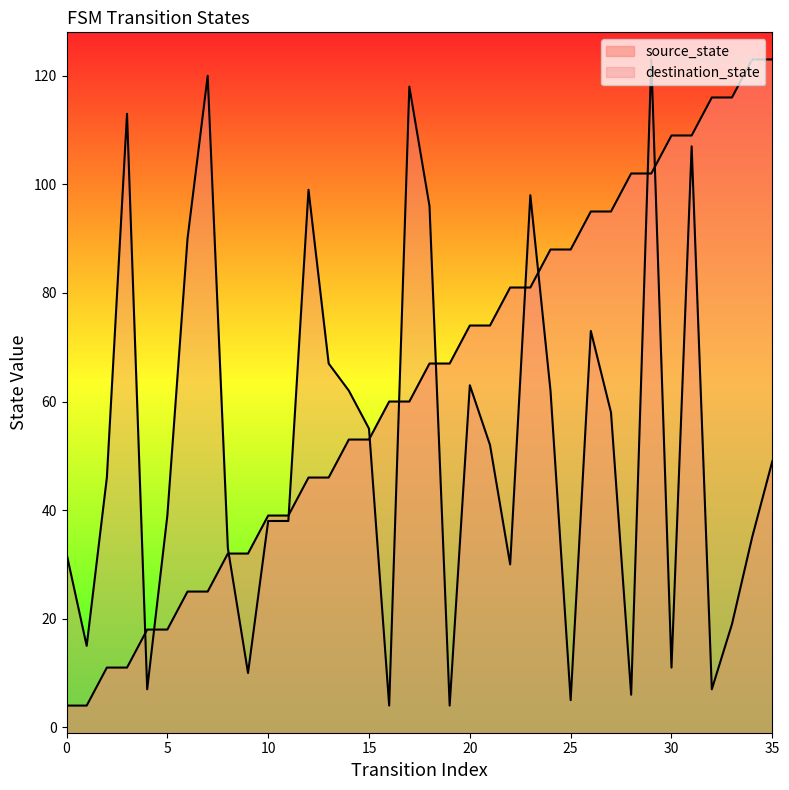

Where is the first local minimum for destination_state?

1